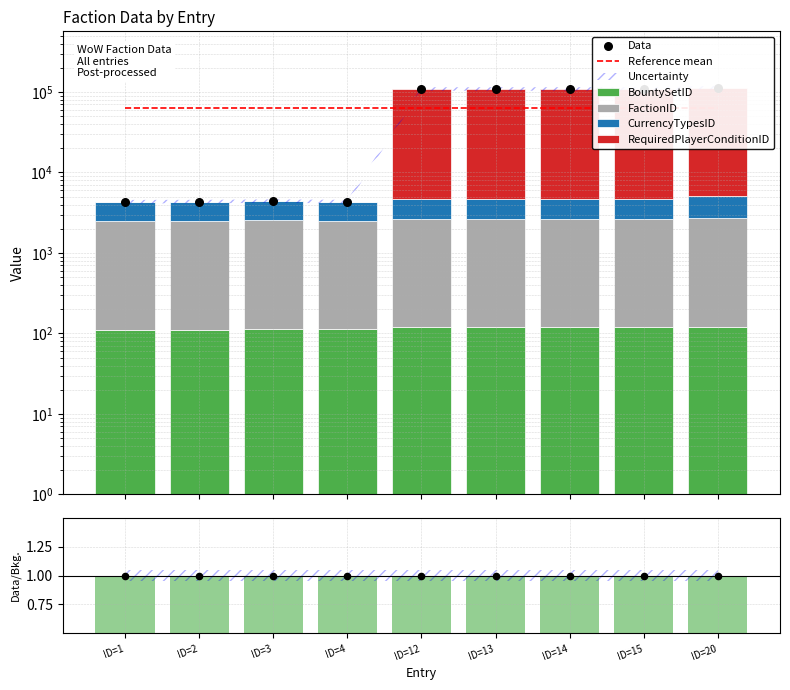

Is the value of BountySetID at ID=4 greater than the value of FactionID at ID=4?

No